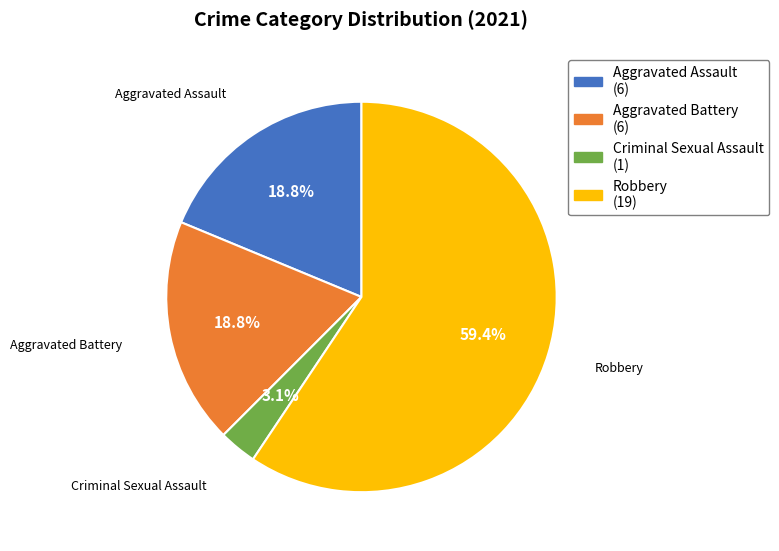

To the nearest percent, what is the average slice percentage?

25%